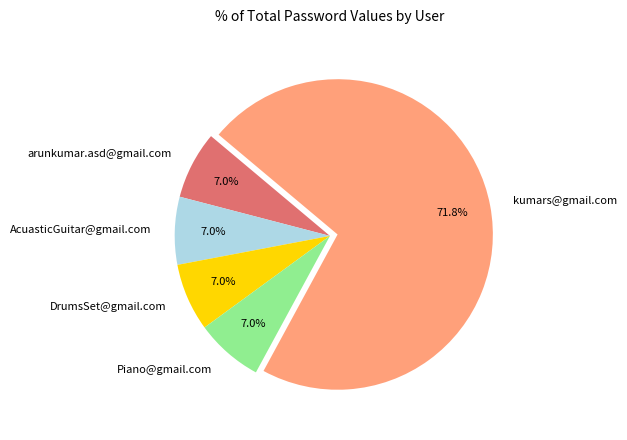

To the nearest percent, what portion does arunkumar.asd@gmail.com represent?

7%